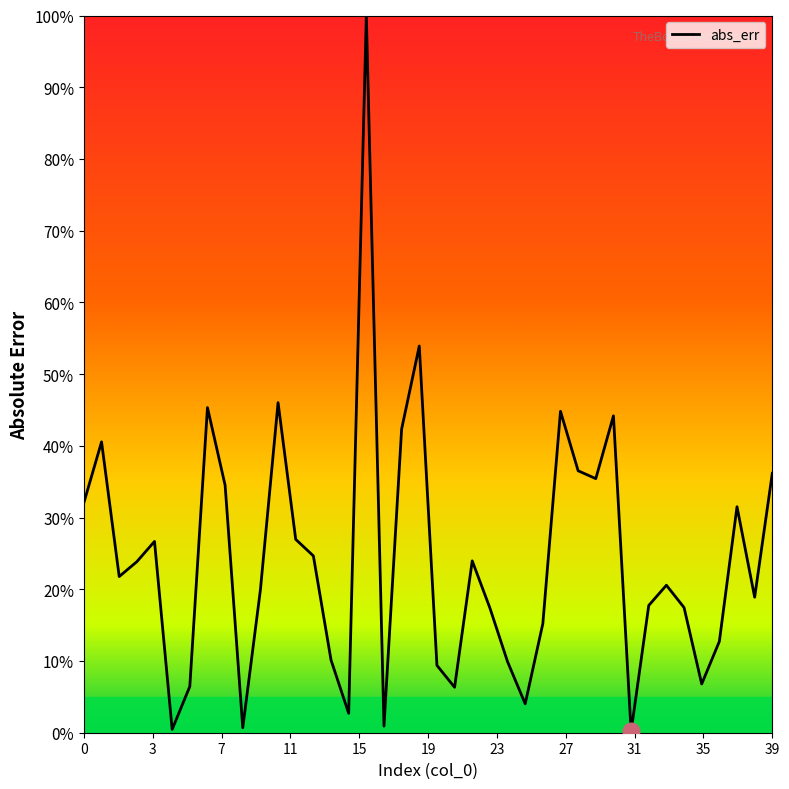

How many interior local peaks (higher than both neighbors) does the data have?

11